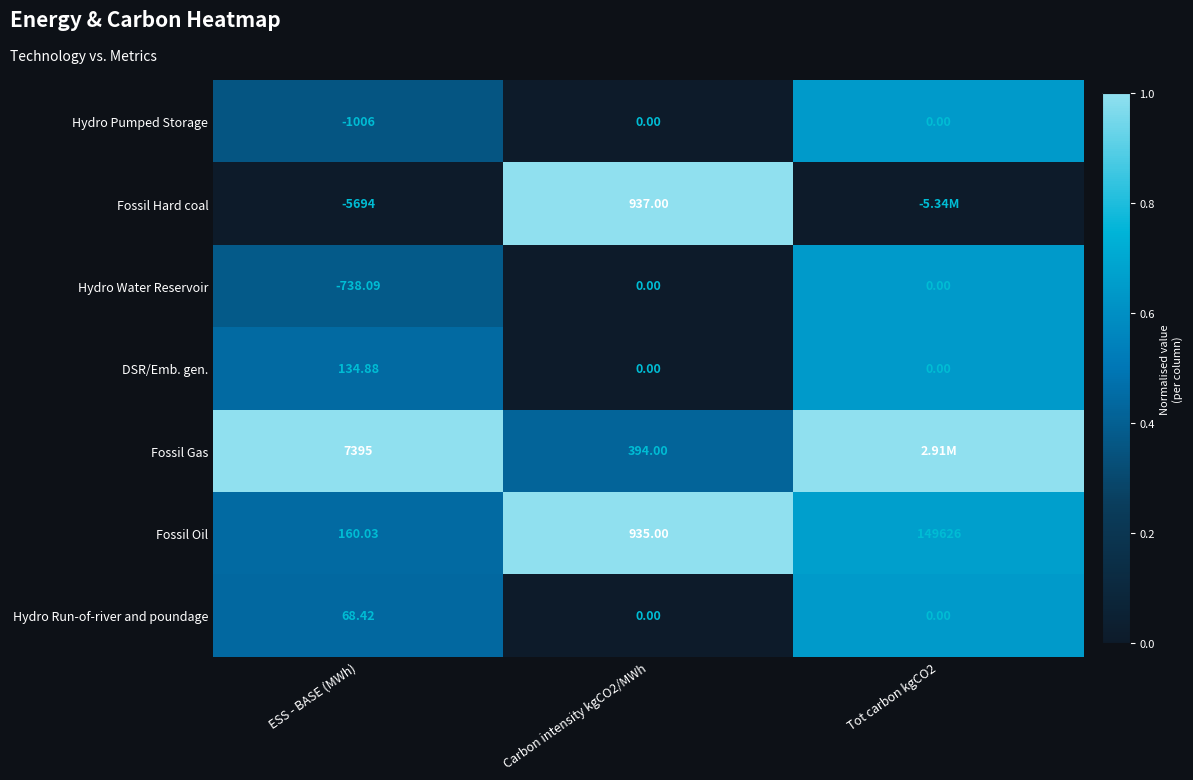

Where is Hydro Pumped Storage nearest to the value -503?

ESS - BASE (MWh)